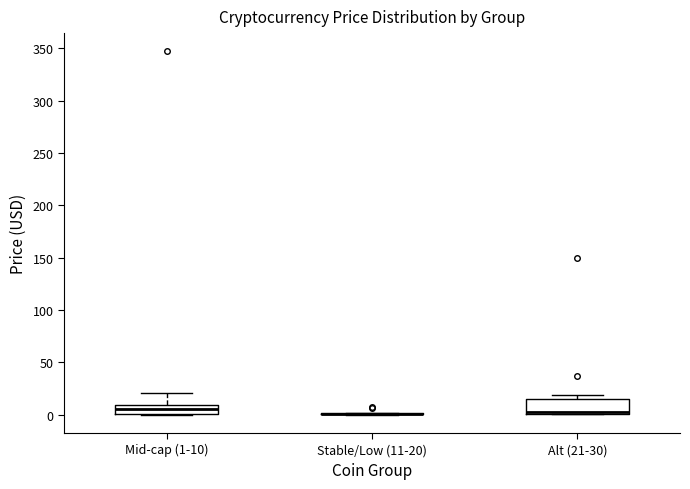

Reading left to right, read every box against the y-axis: the position of its median line, the range the box covers, and the ends of its whiskers. The values are not printed on the chart, so give them approximately, as read against the axis.

Mid-cap (1-10): median 5, box 0 to 10, whiskers 0 to 20
Stable/Low (11-20): box collapsed to a line at 0, whiskers 0 to 0
Alt (21-30): median 5, box 0 to 15, whiskers 0 to 20